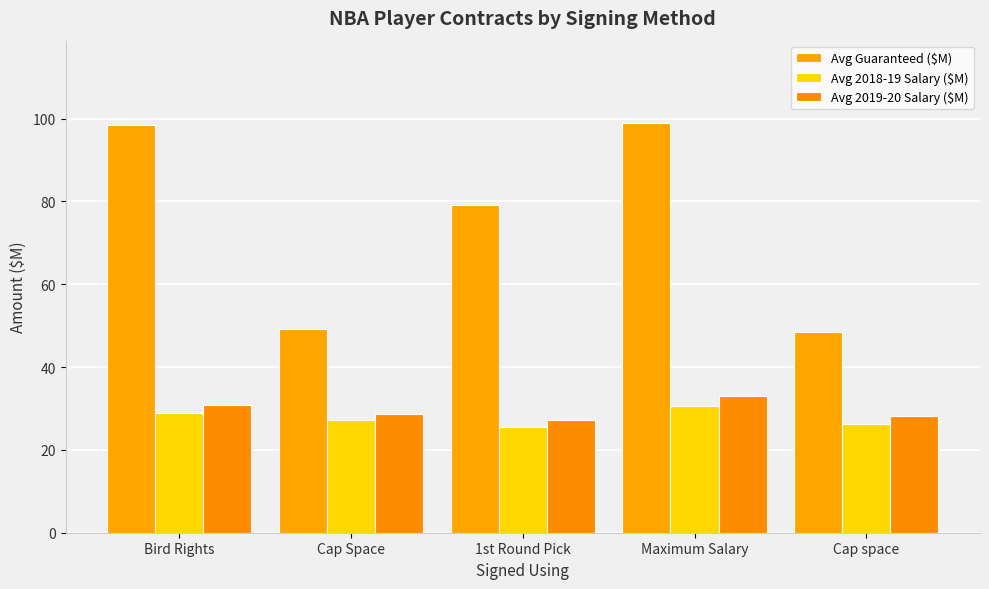

Rank the series at Bird Rights from highest to lowest value.

Avg Guaranteed ($M), Avg 2019-20 Salary ($M), Avg 2018-19 Salary ($M)